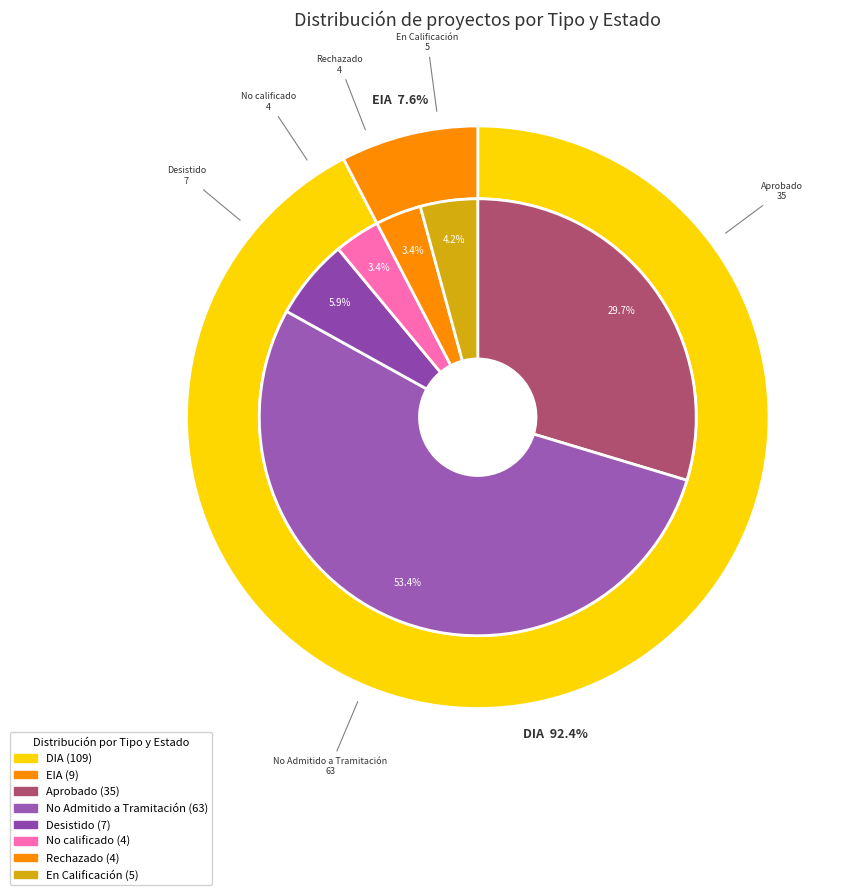

How many segments does this pie chart have?

2